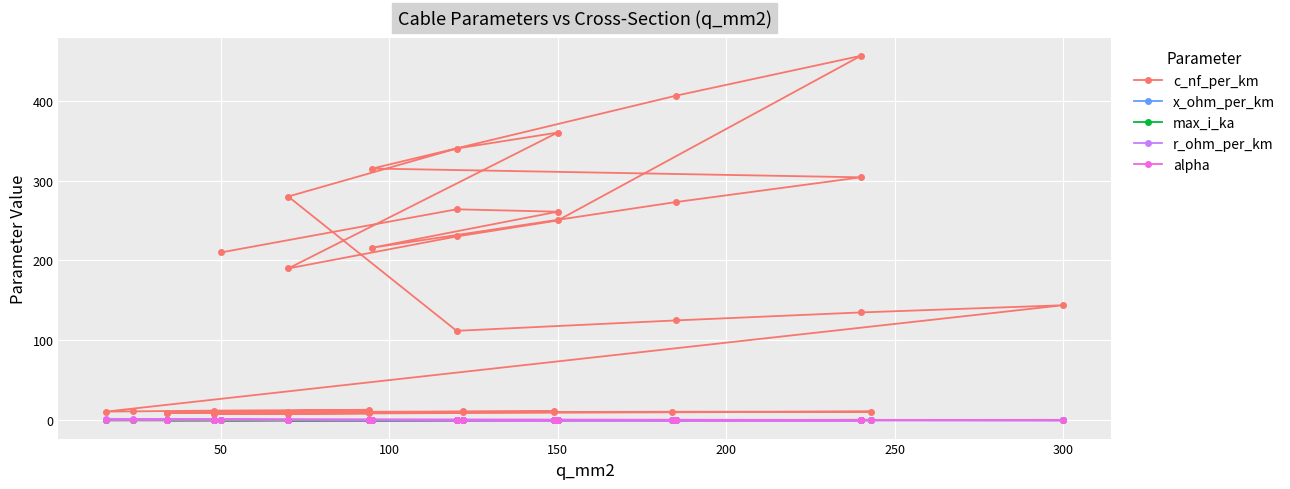

In r_ohm_per_km, how many points are higher than both neighbors (excluding endpoints)?

8